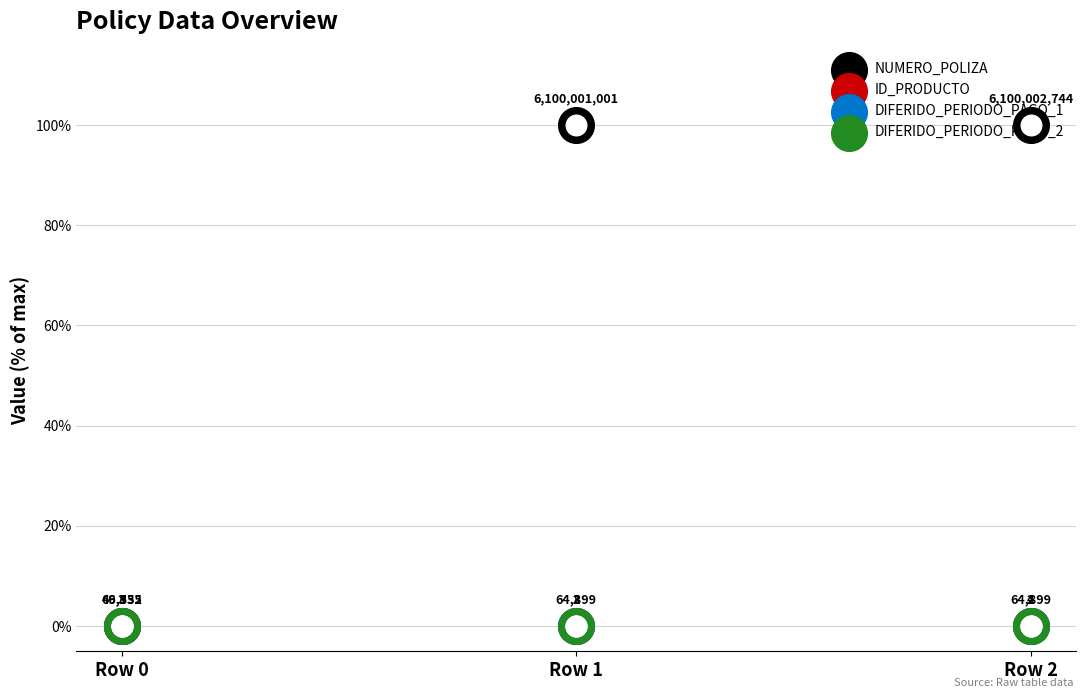

Is the value of DIFERIDO_PERIODO_PAGO_1 at Row 1 greater than the value of NUMERO_POLIZA at Row 2?

No